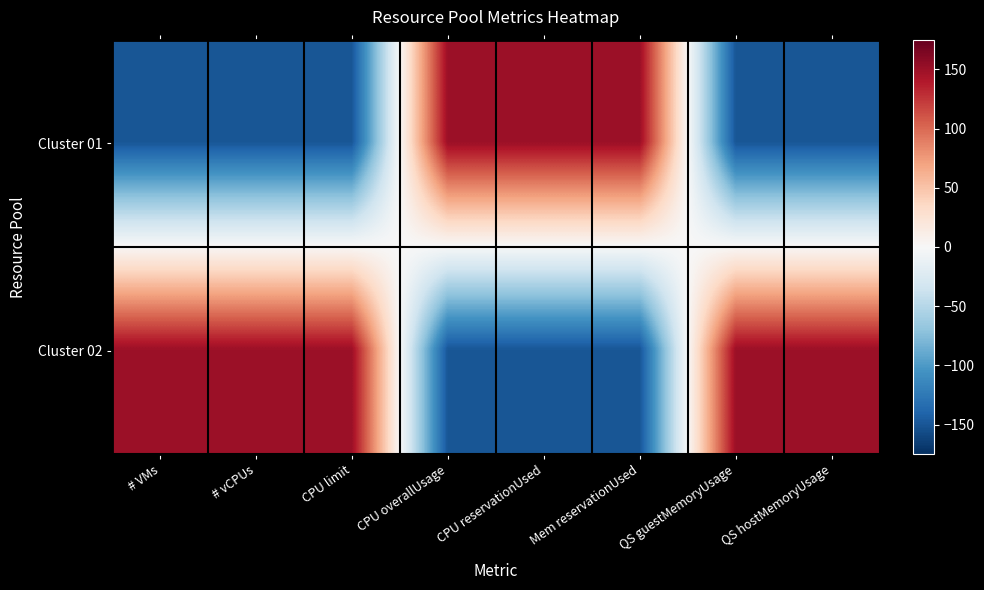

What is the greatest value displayed?

150